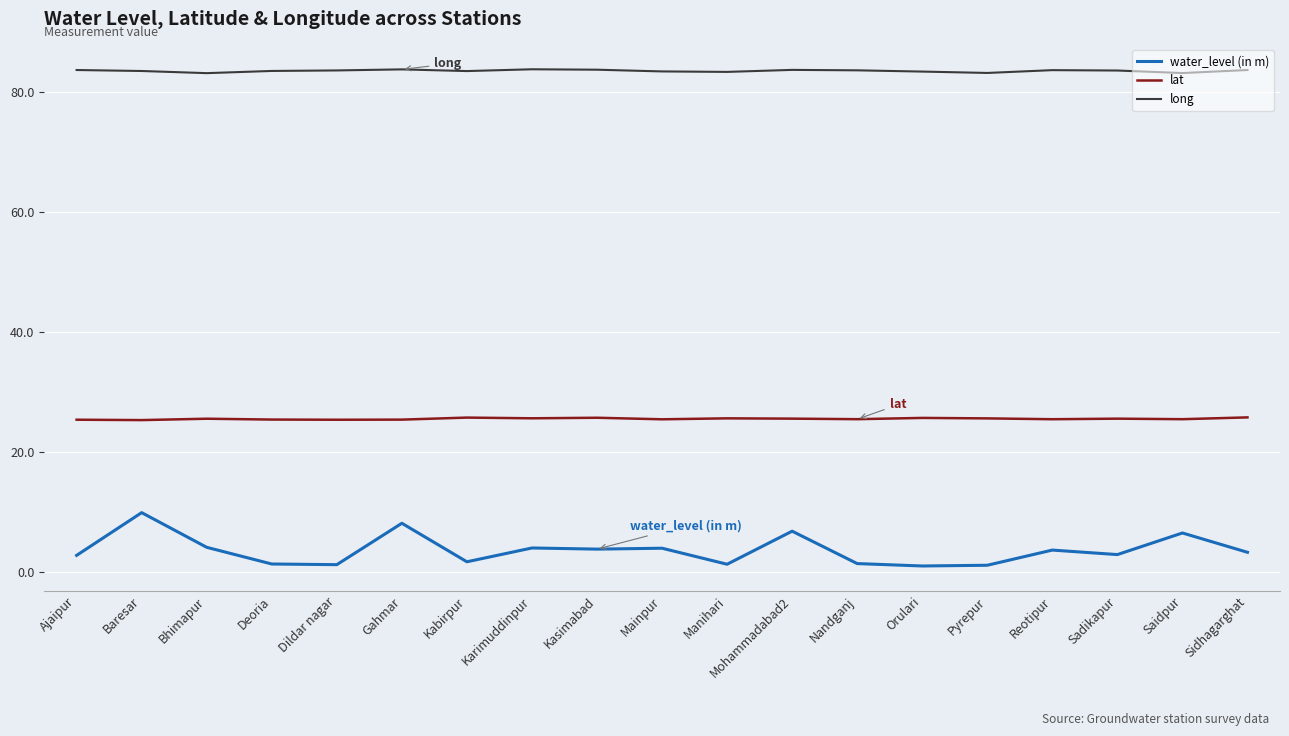

Rank the series at Deoria from lowest to highest value.

water_level (in m), lat, long